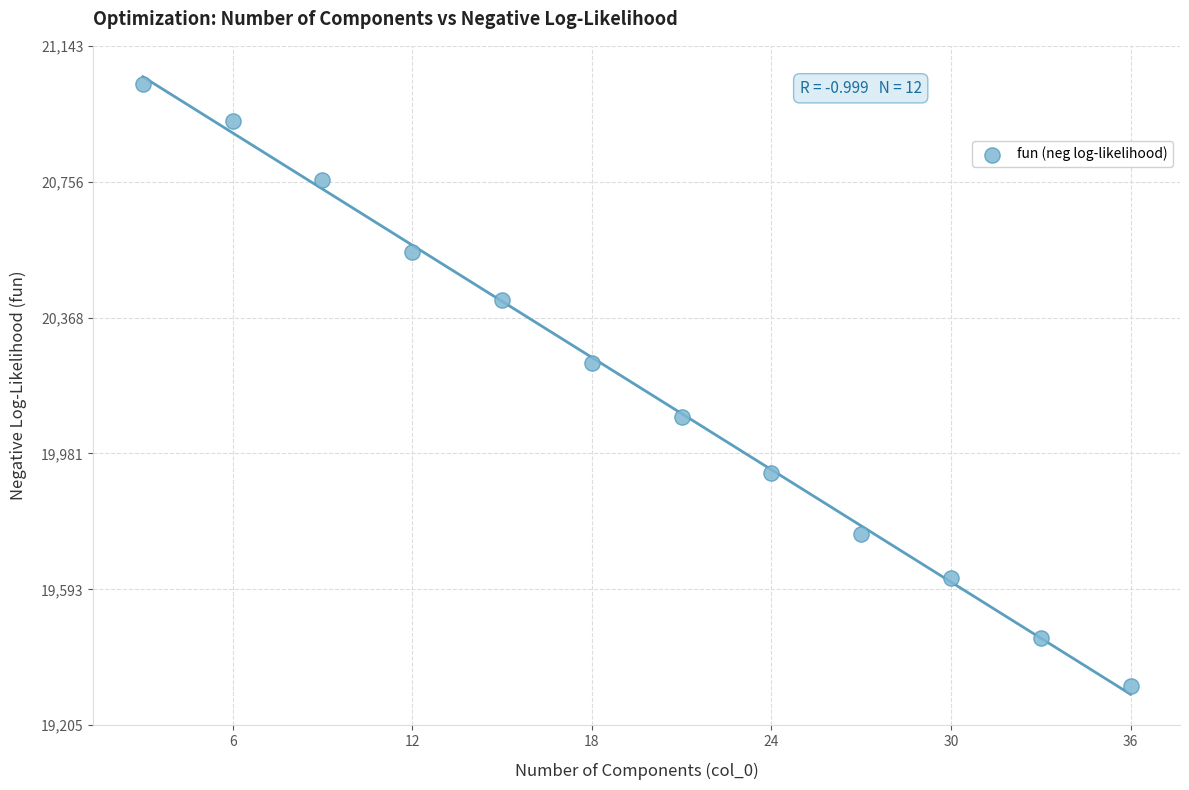

What Y value in the scatter plot is closest to 20176?

20239.2